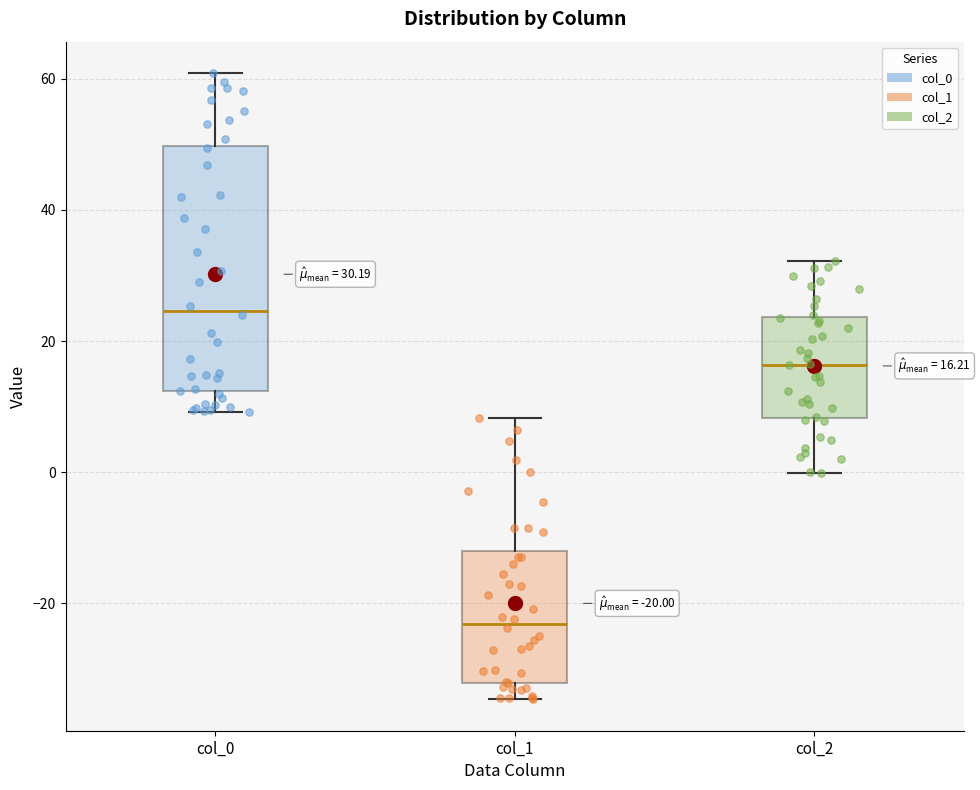

Which box has the lowest median line?

col_1